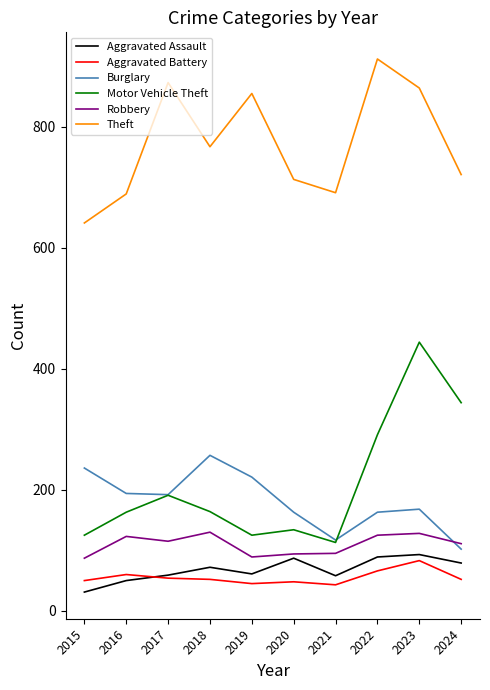

True or false: Aggravated Assault has a value of 87 at 2020.

True